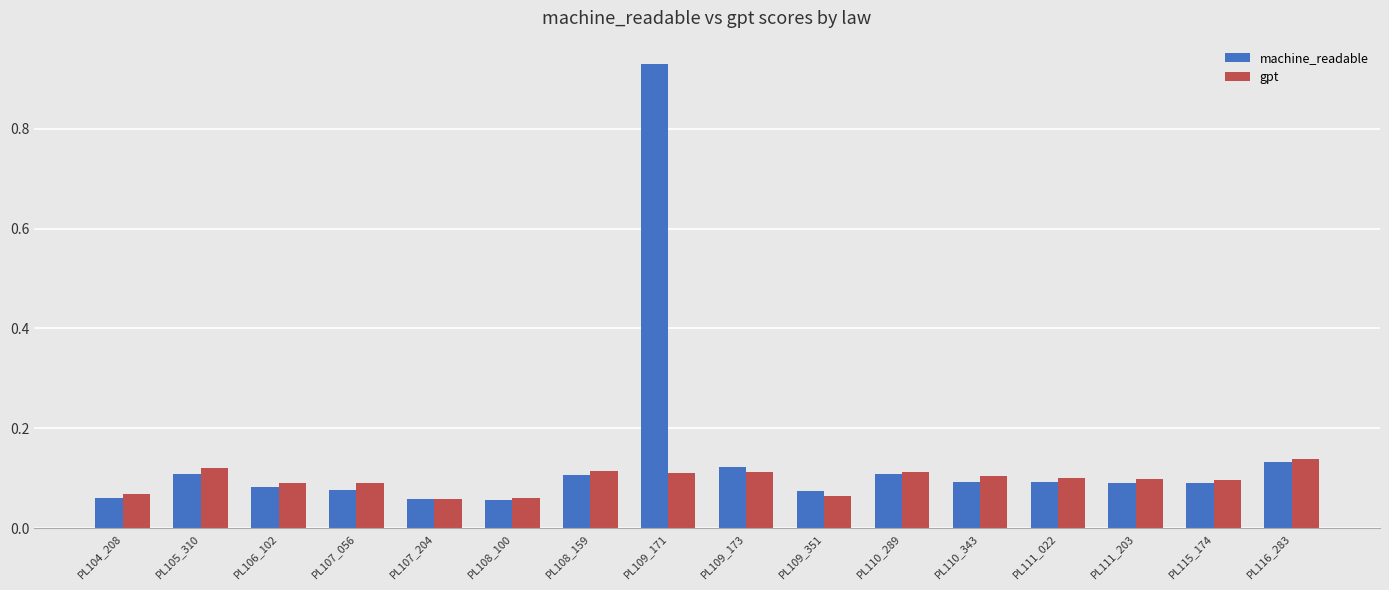

Which label corresponds to the largest value in the chart?

PL109_171